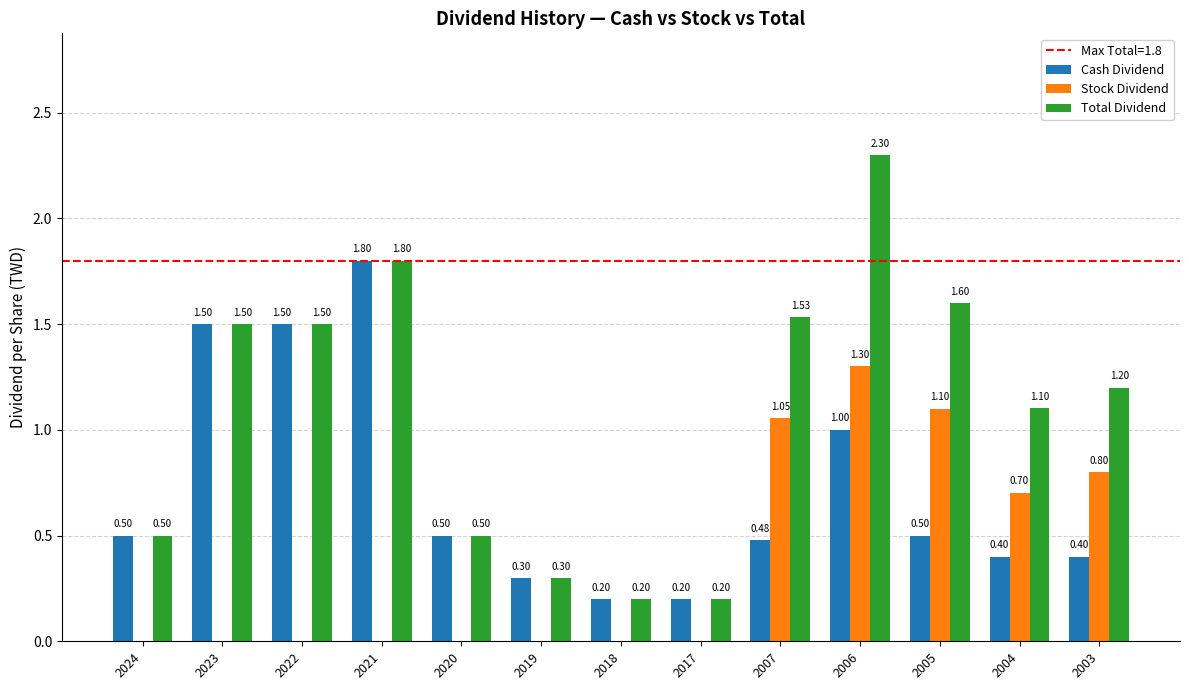

What is the sum of all Cash Dividend values?

9.3